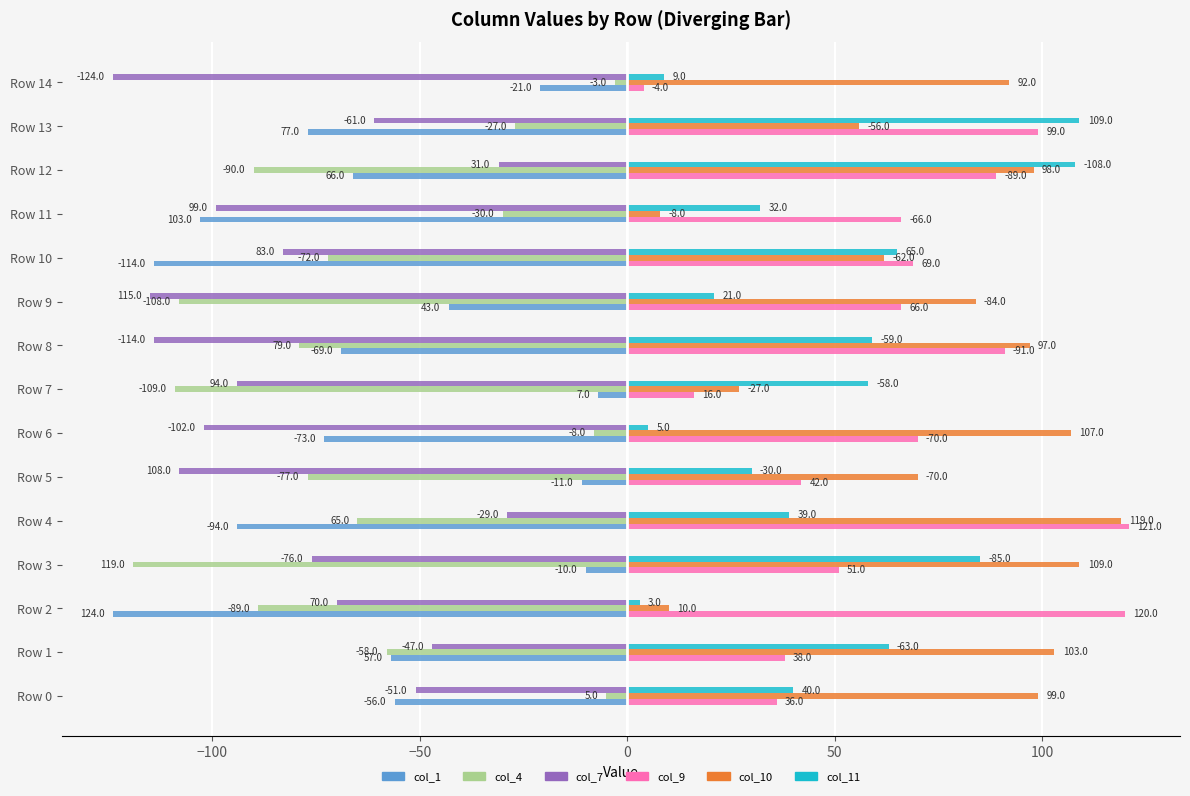

What is the spread (max minus min) of values at Row 14?

216